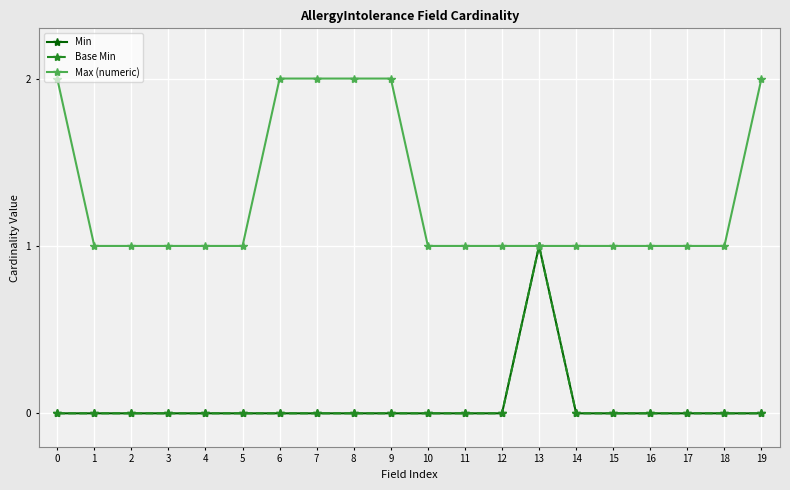

True or false: Min and Base Min intersect in this chart.

False